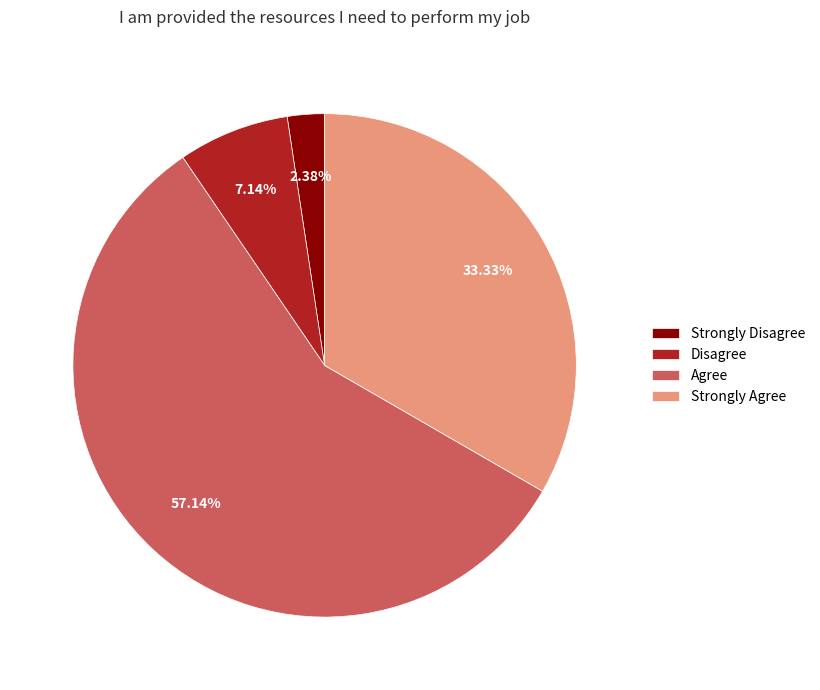

Which slice is the smallest?

Strongly Disagree